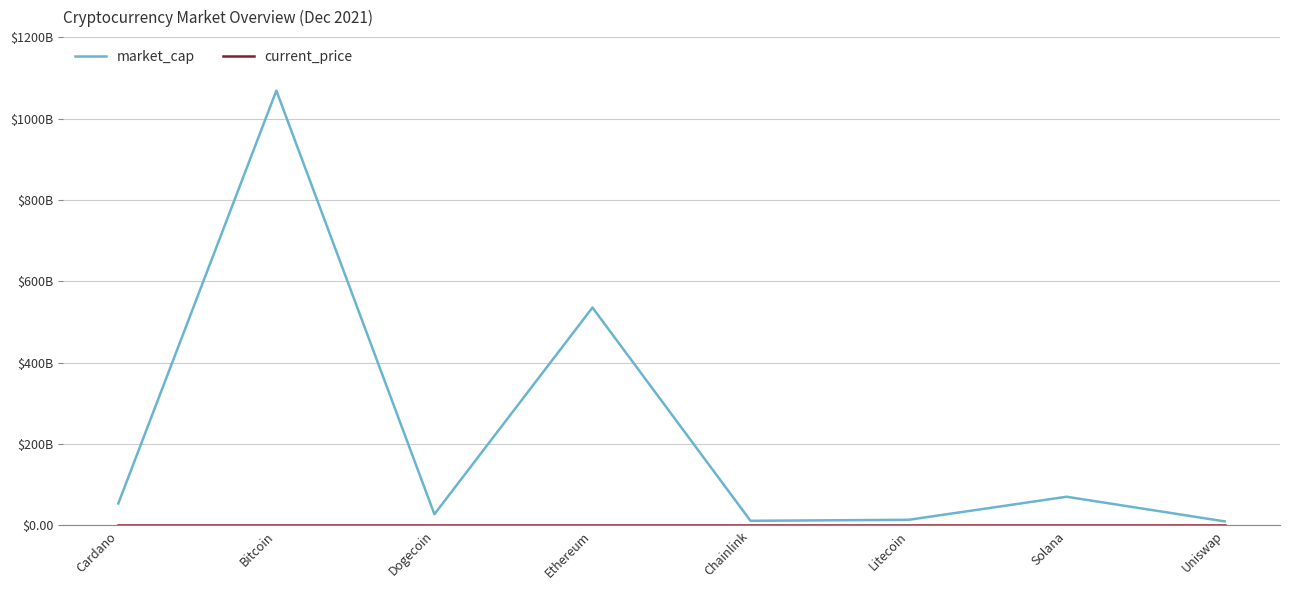

Where is the first local maximum for current_price?

Bitcoin